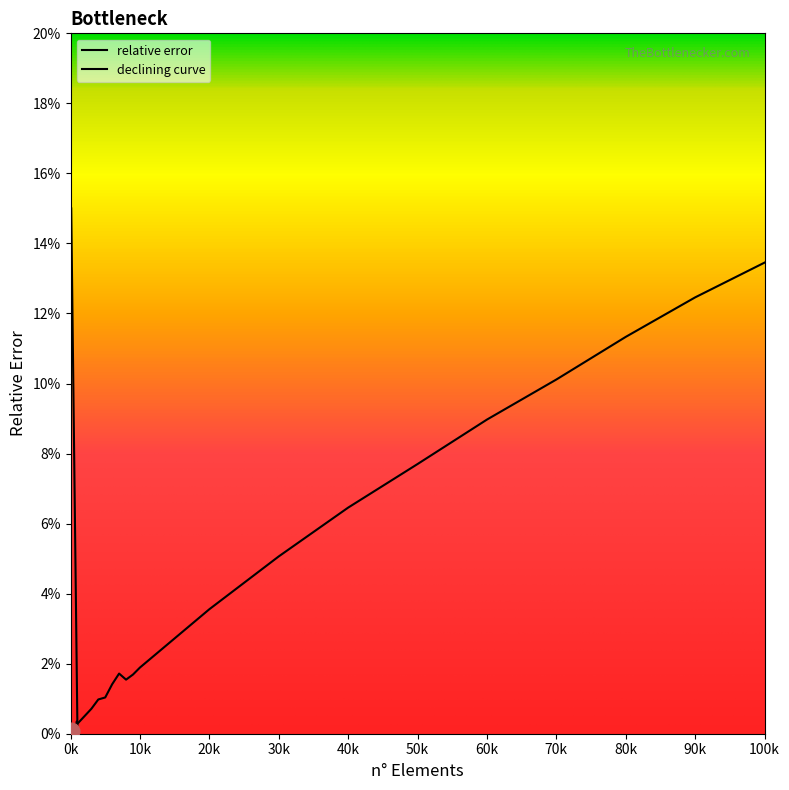

What is the difference between the maximum and second lowest values?

0.1